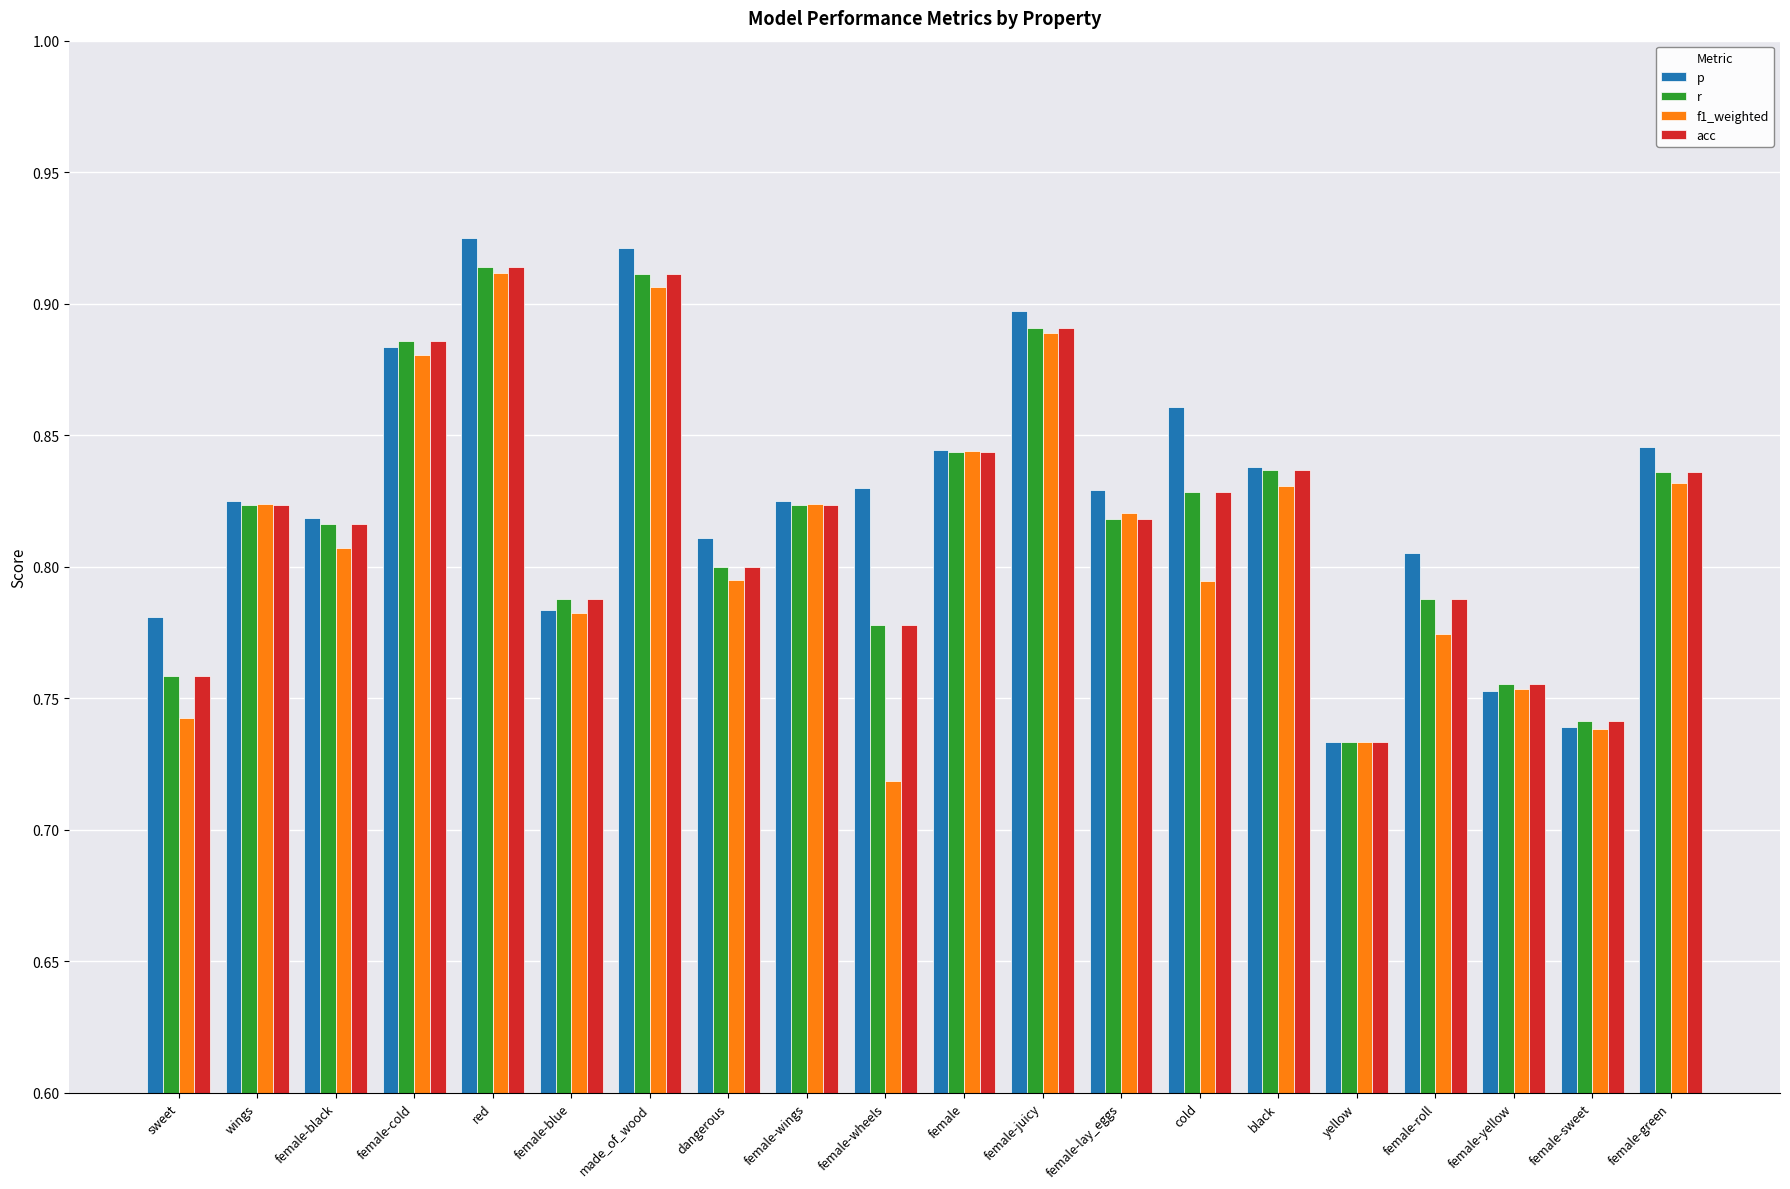

What is the difference between the second highest and second lowest values in the p series?

0.2